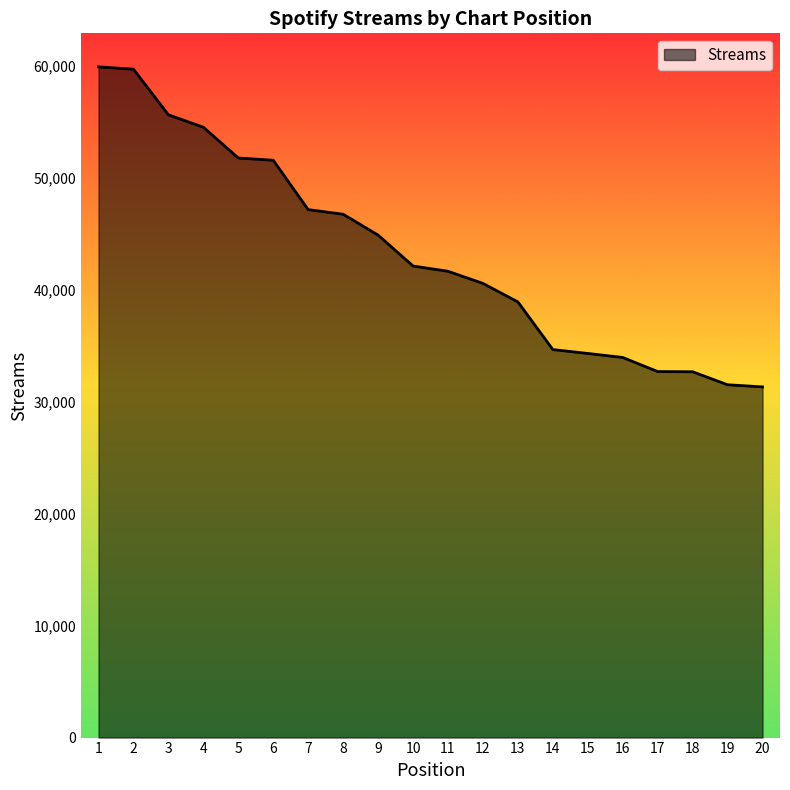

How many series are shown in this chart?

1